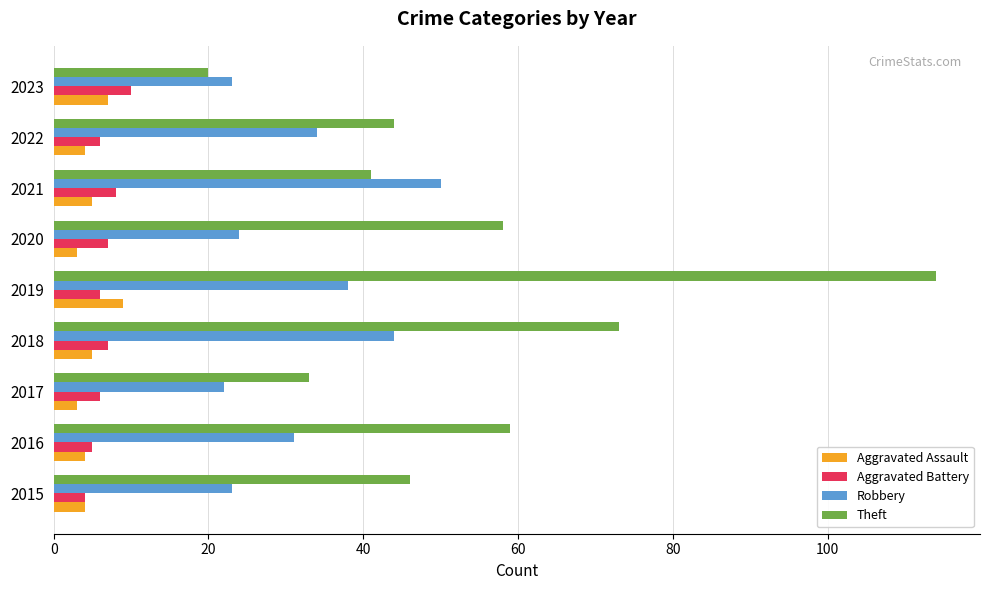

The Aggravated Battery series shows 7 at 2018. True or false?

True